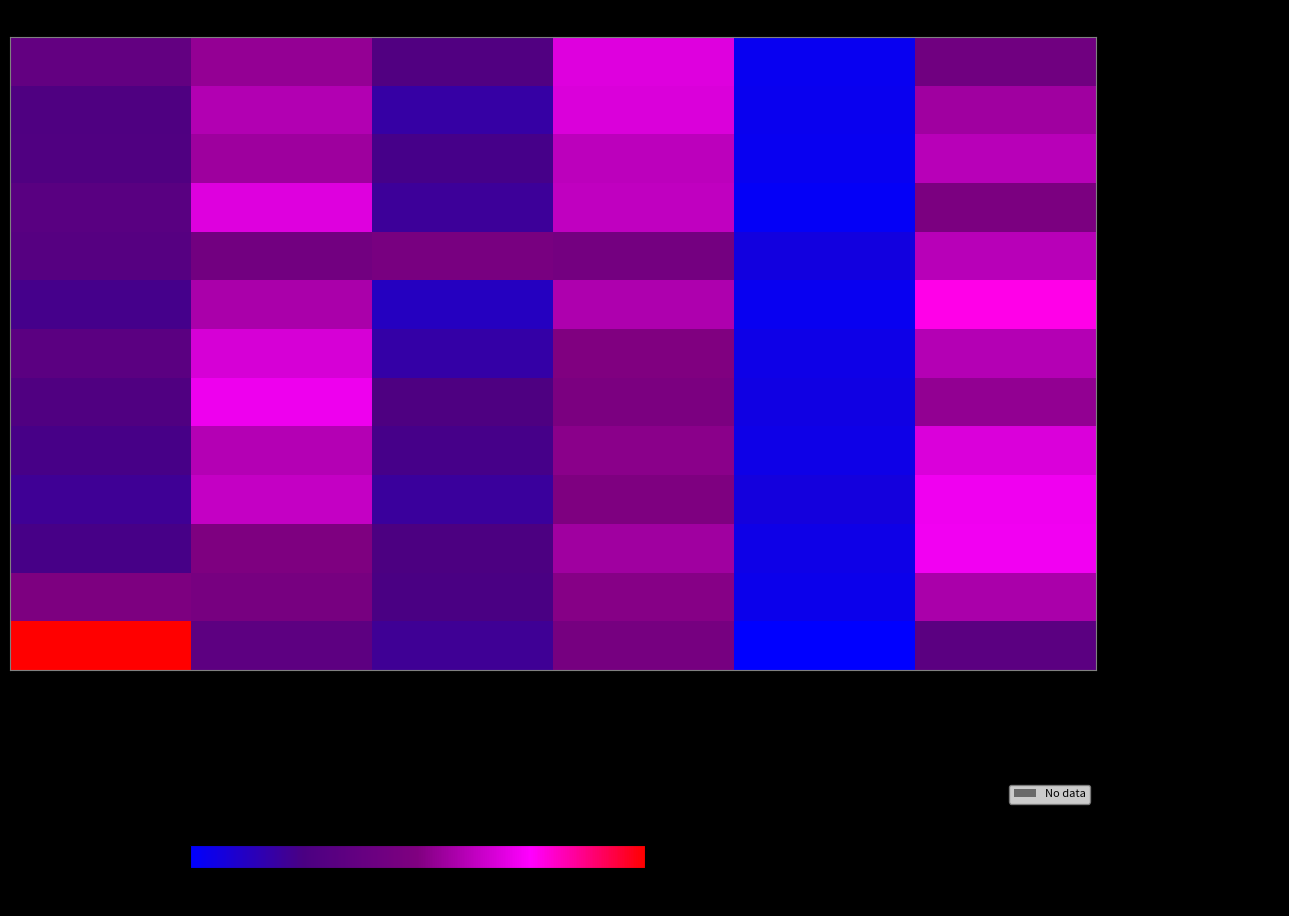

Which series has the largest total across all categories?

- Ontario